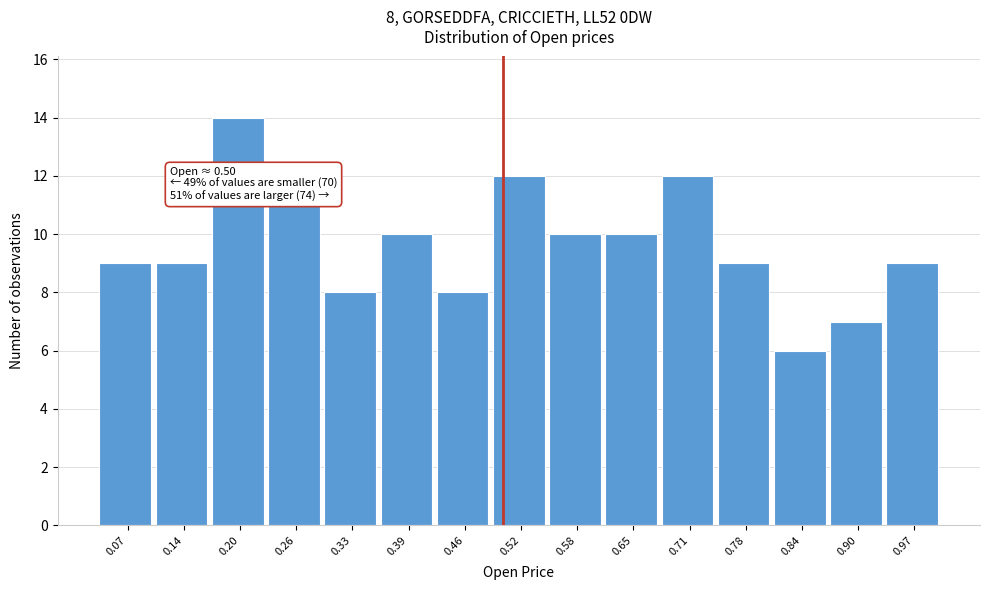

Which range on the x-axis has the tallest bar?

0.168 to 0.232